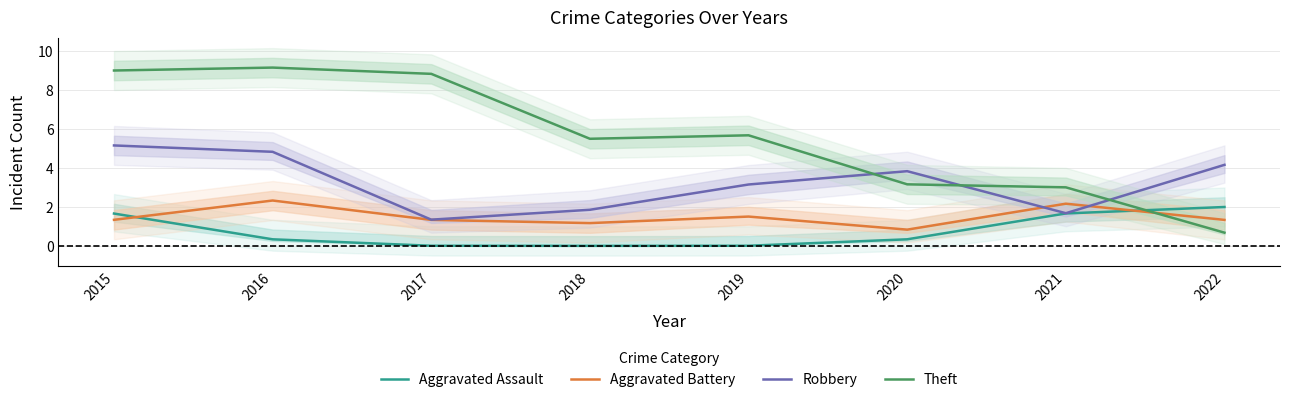

Which series has the largest total across all categories?

Theft